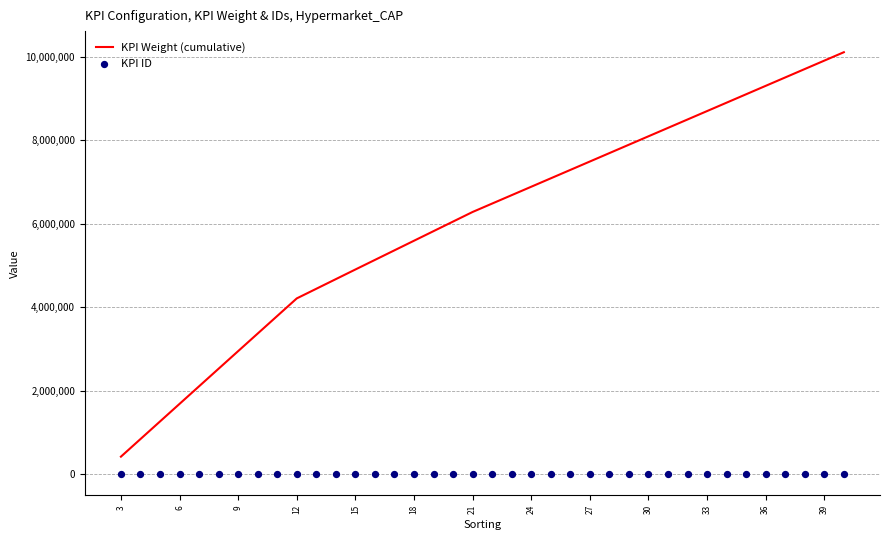

Which series contains the lowest Y value?

KPI ID